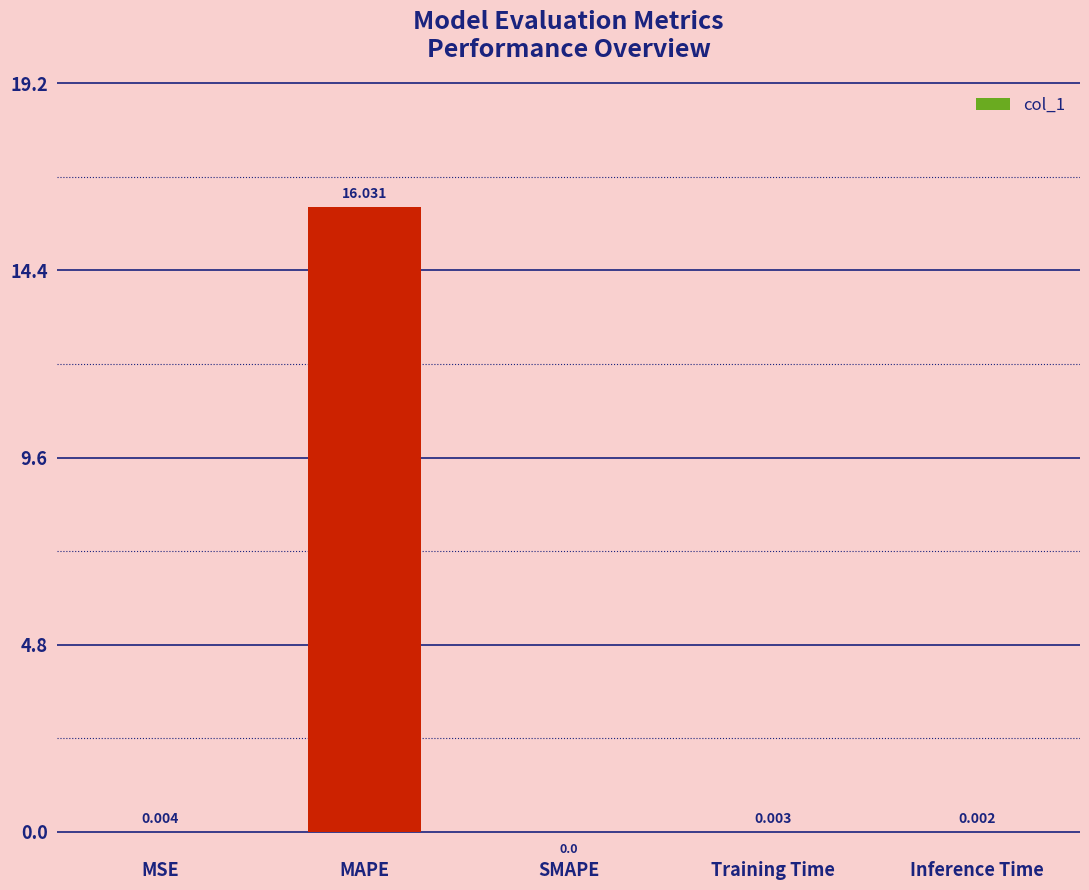

Between MSE and SMAPE, which is larger?

MSE